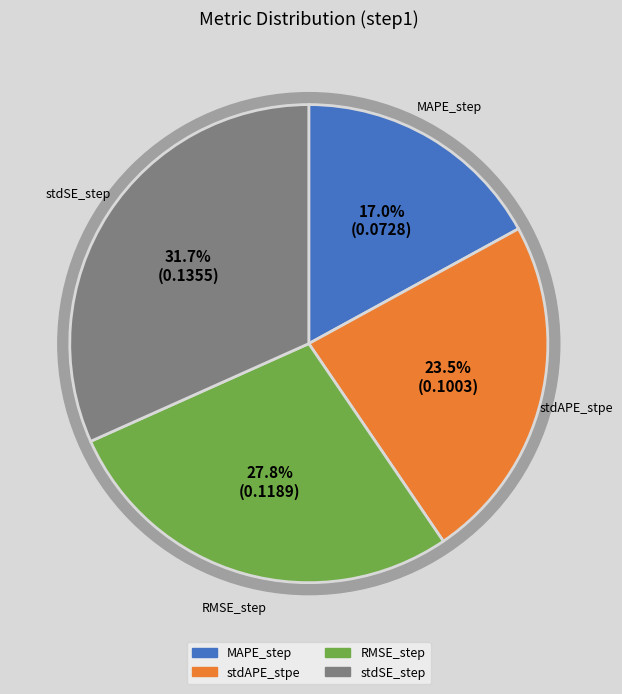

Is it true that stdSE_step is 46% of the pie?

False